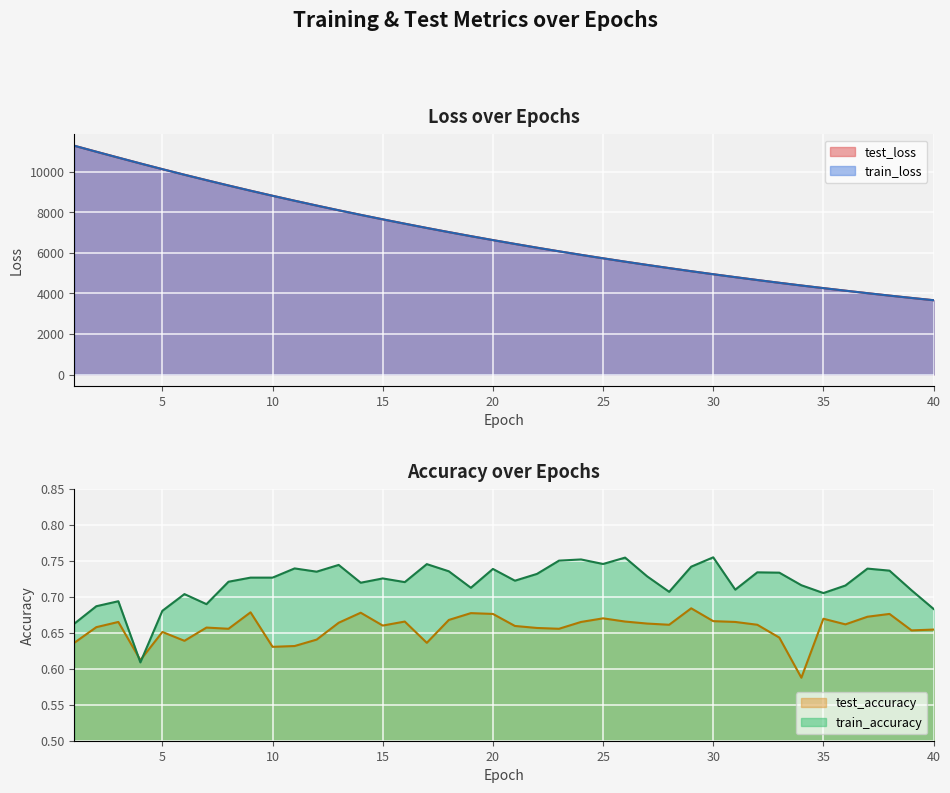

At which category is the sum across all series the highest?

1